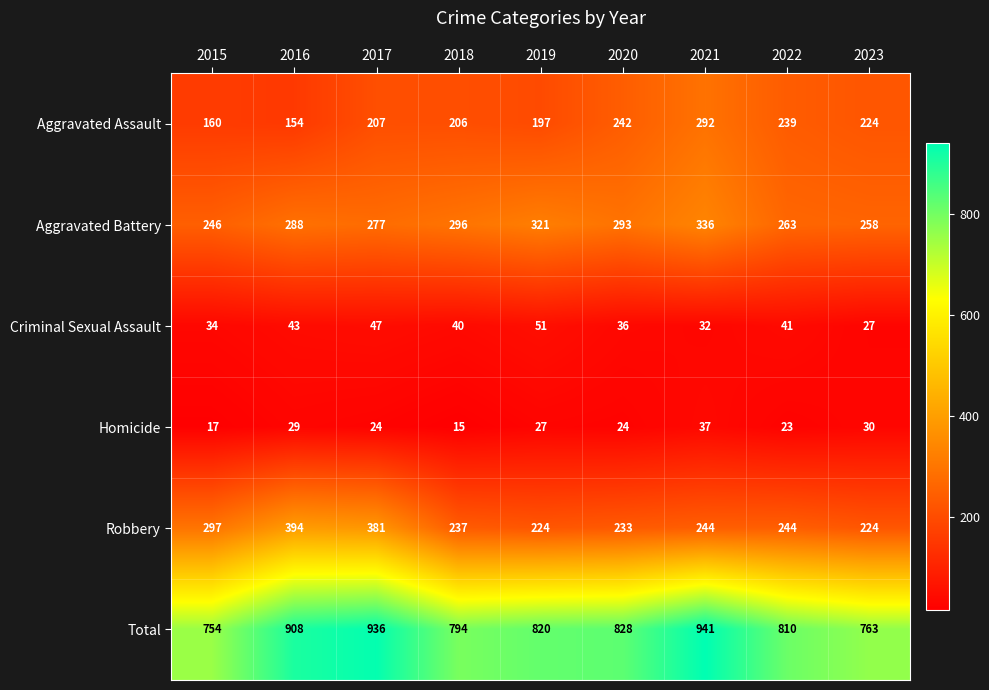

Where does the Homicide series first go above 24?

2016